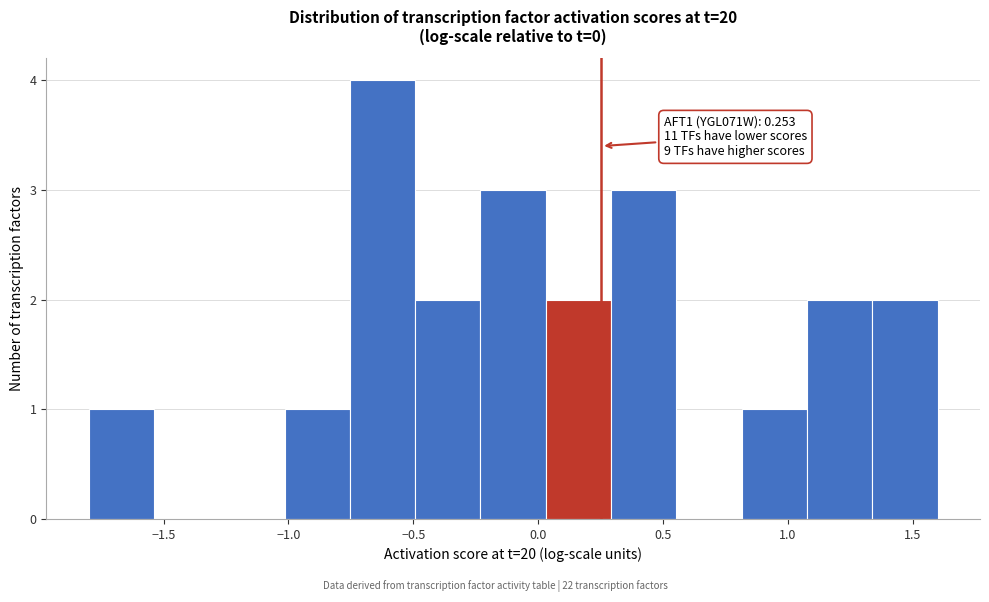

Over which range of the x-axis is the bar tallest?

-0.75 to -0.50